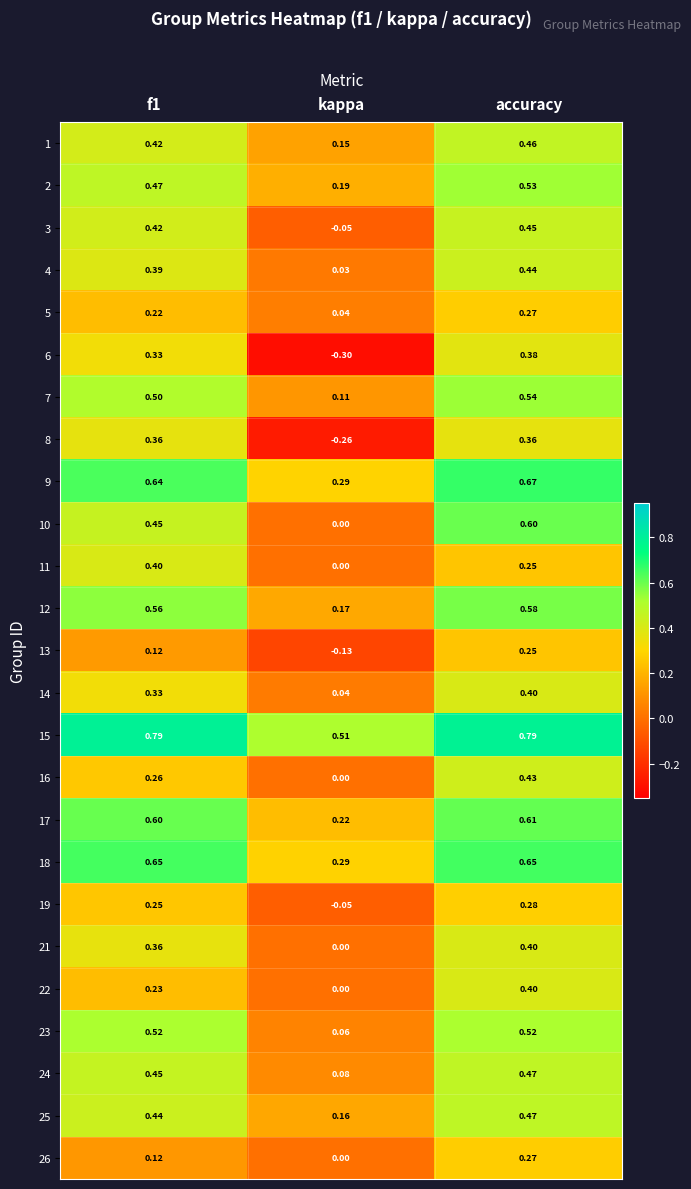

Where is 22 nearest to the value 0?

kappa